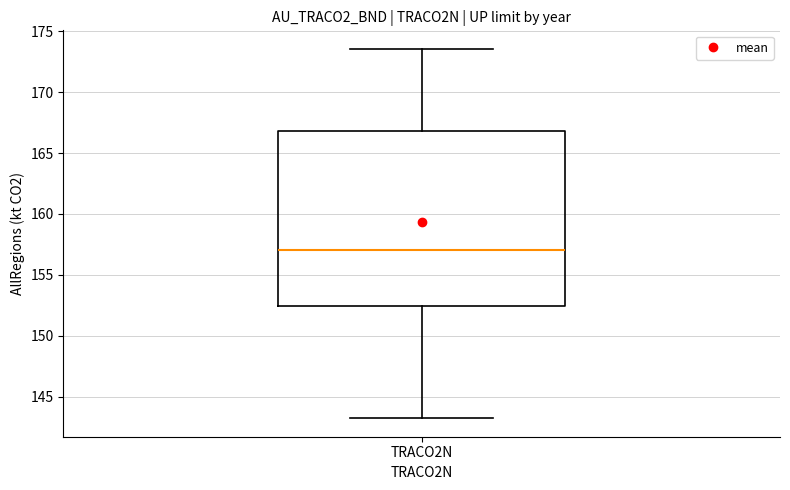

Transcribe this box plot: give where the median line is, the range the box spans, and where the two whiskers end, as read against the y-axis. The values are not printed on the chart, so give them approximately, as read against the axis.

median 157.0, box 152.5 to 167.0, whiskers 143.0 to 173.5